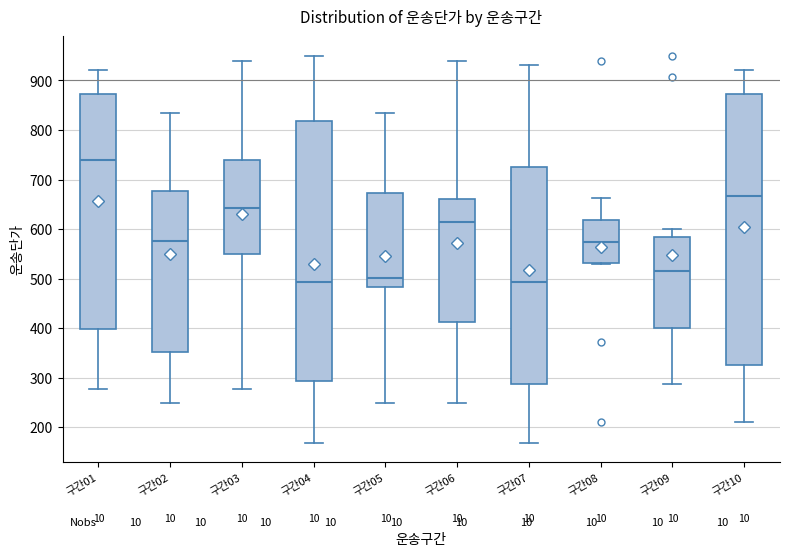

Which box is the tallest, from its lower edge to its upper edge?

구간10